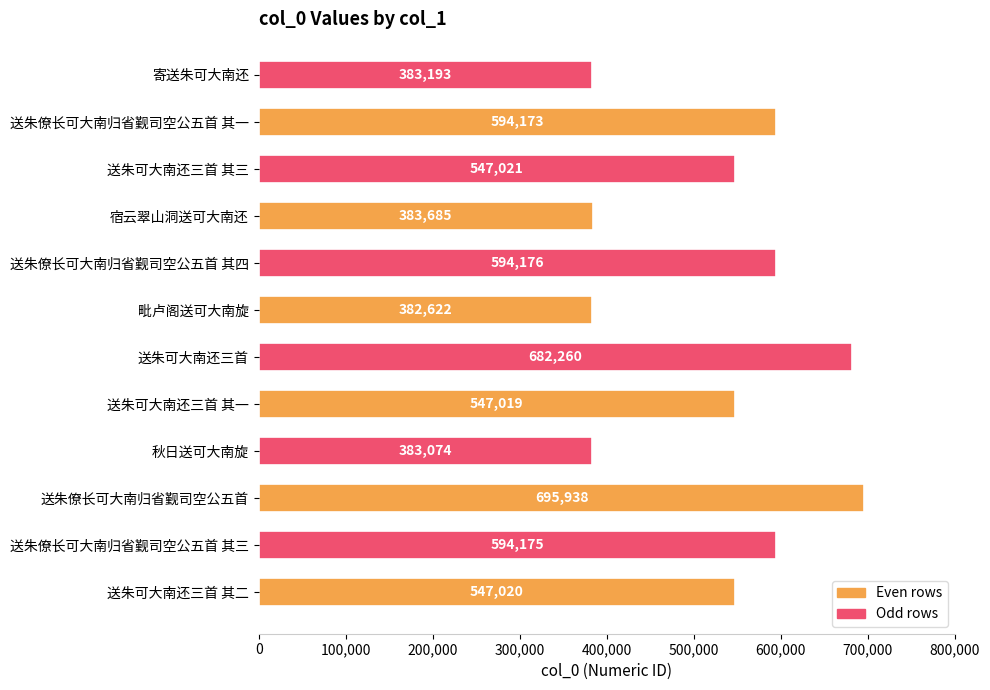

Count the number of categories in the chart.

12